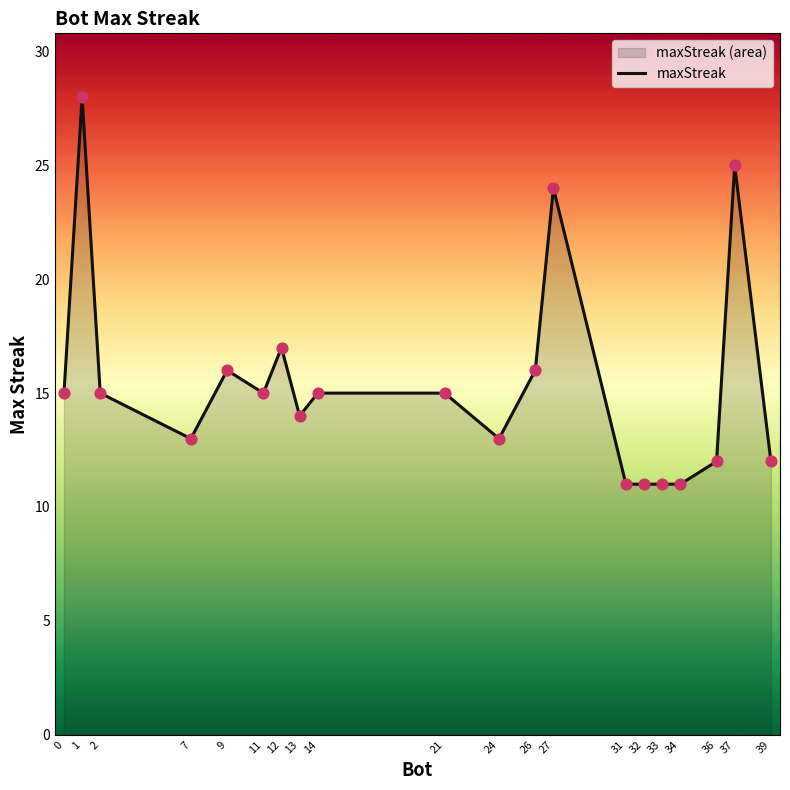

Which has a higher value, 26 or 11?

26